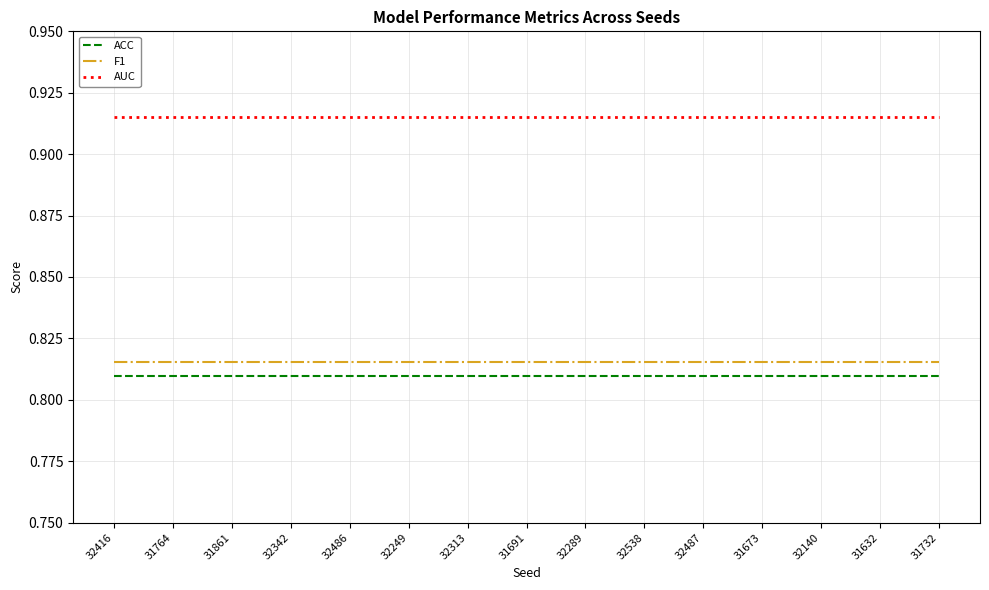

Is the value of ACC at 32249 greater than the value of F1 at 32538?

No